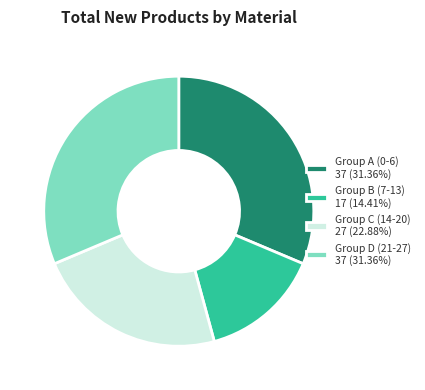

Is the sum of Group B (7-13) 17 (14.41%) and Group A (0-6) 37 (31.36%) greater than half?

No